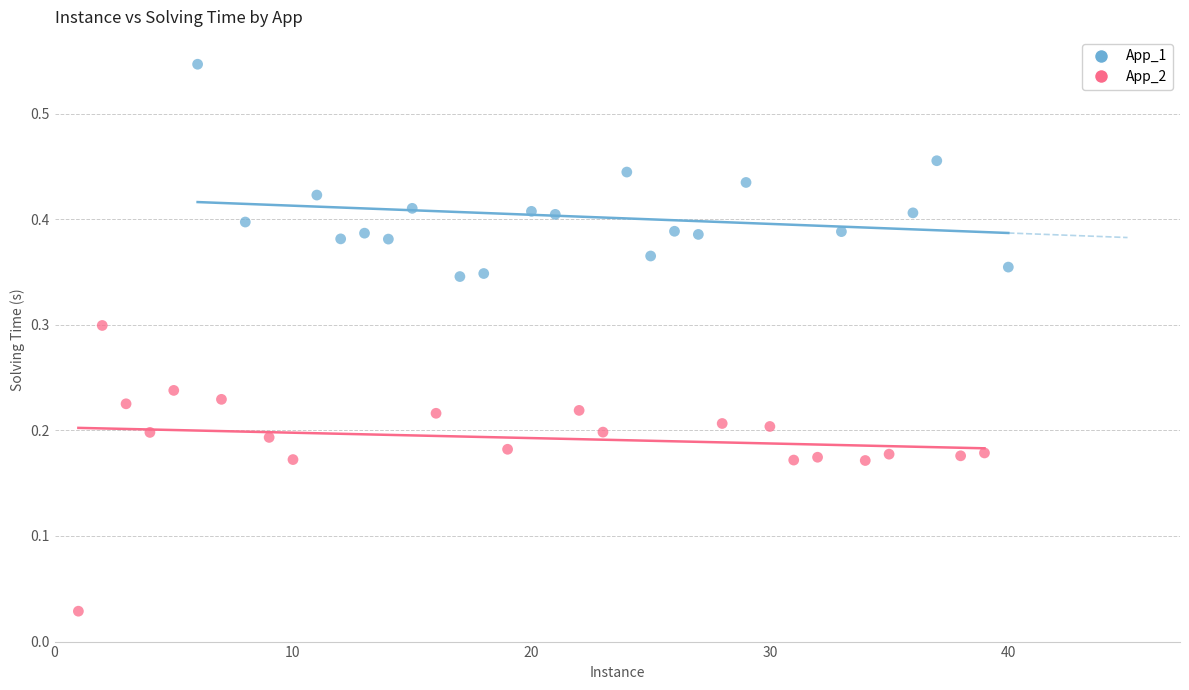

Which series contains the highest Y value?

App_1